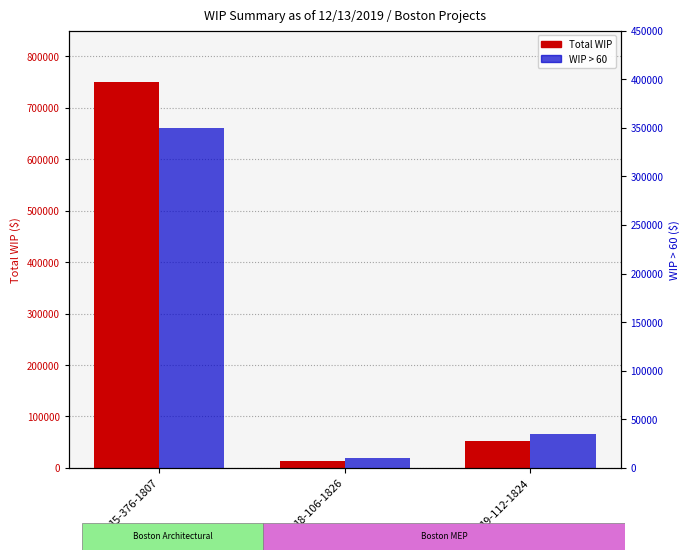

What is the label of the 1st bar from the right?

19-112-1824